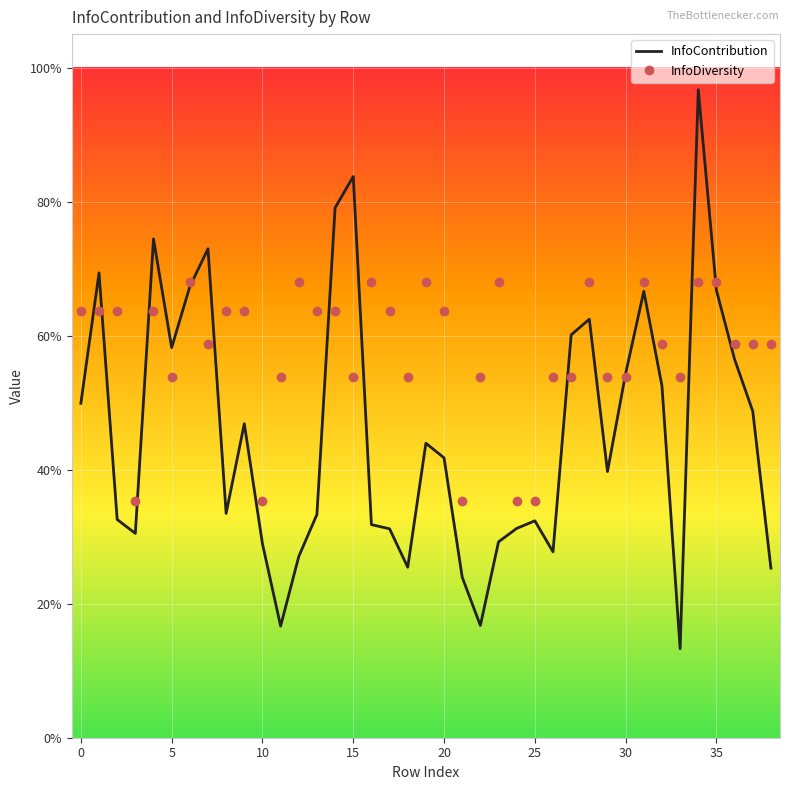

Which label corresponds to the largest value in the chart?

34